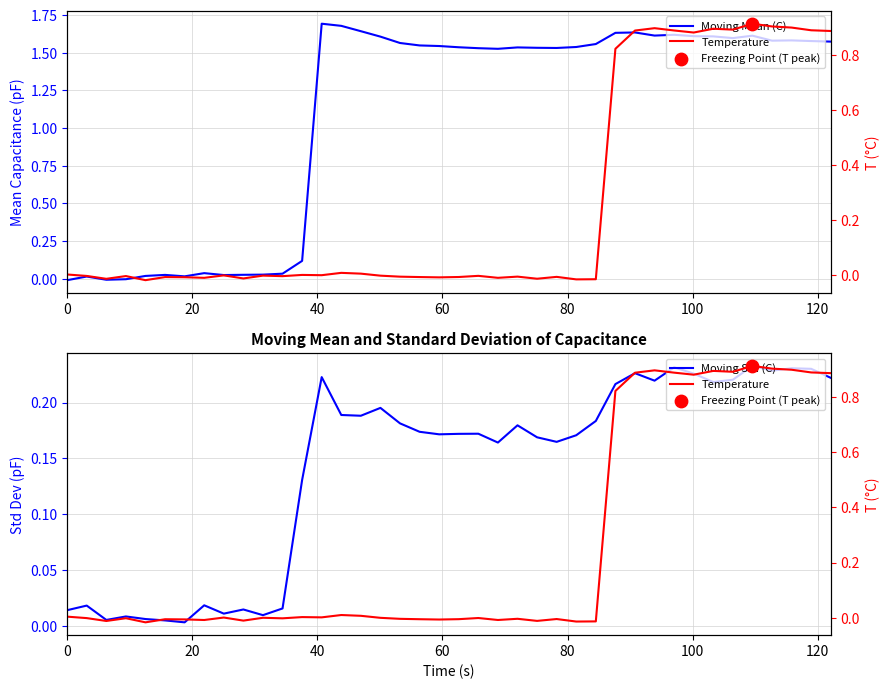

Which series has the largest total across all categories?

Moving Mean (C)